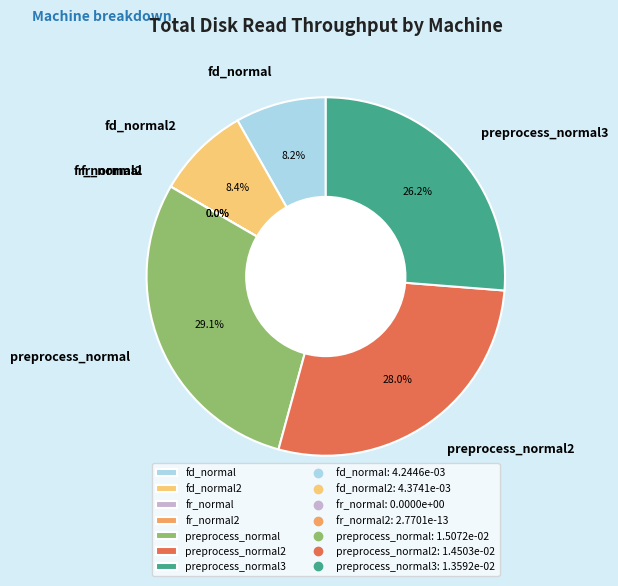

Do preprocess_normal3 and fd_normal together represent more than half of the pie?

No